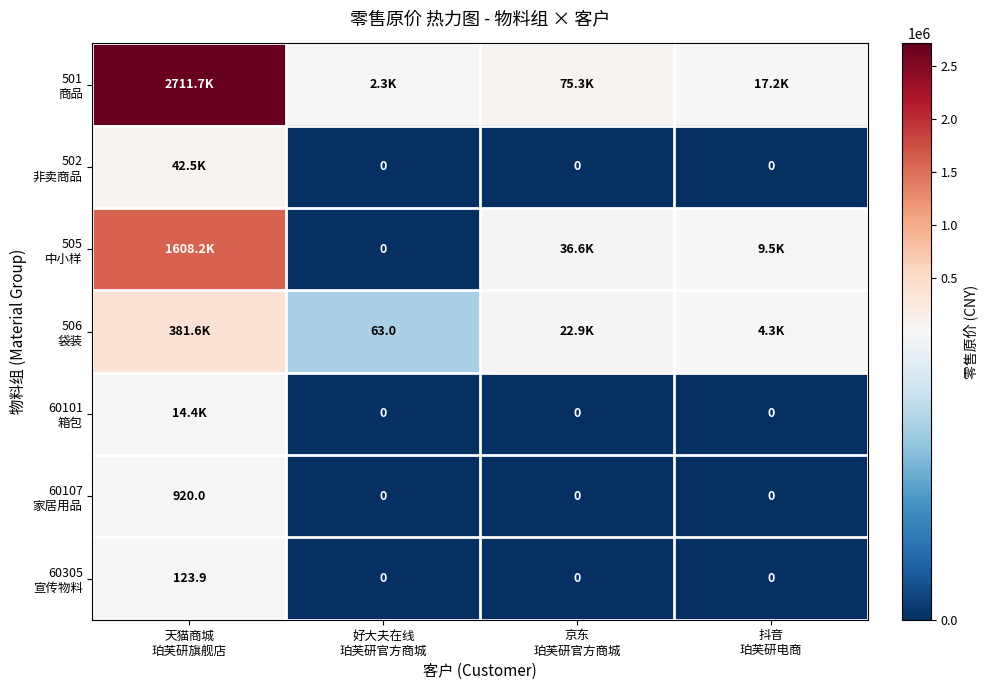

Which series has the largest total across all categories?

501 商品